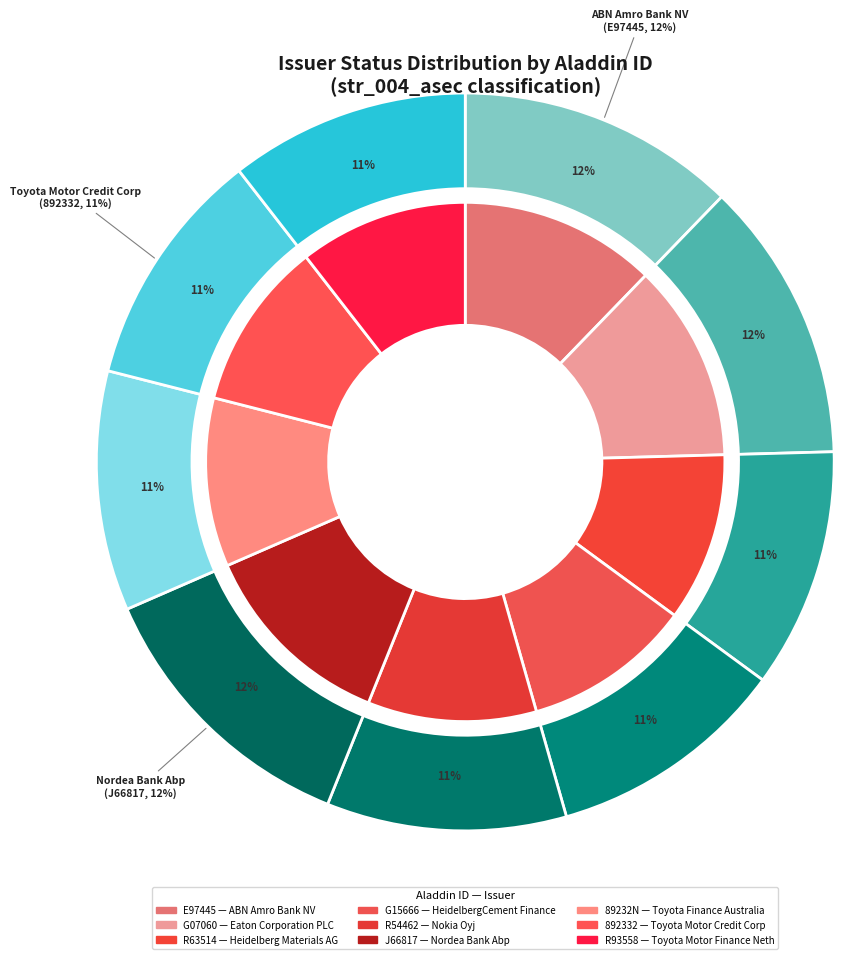

Approximately how many times larger is the value at G15666 compared to 89232N?

1.0